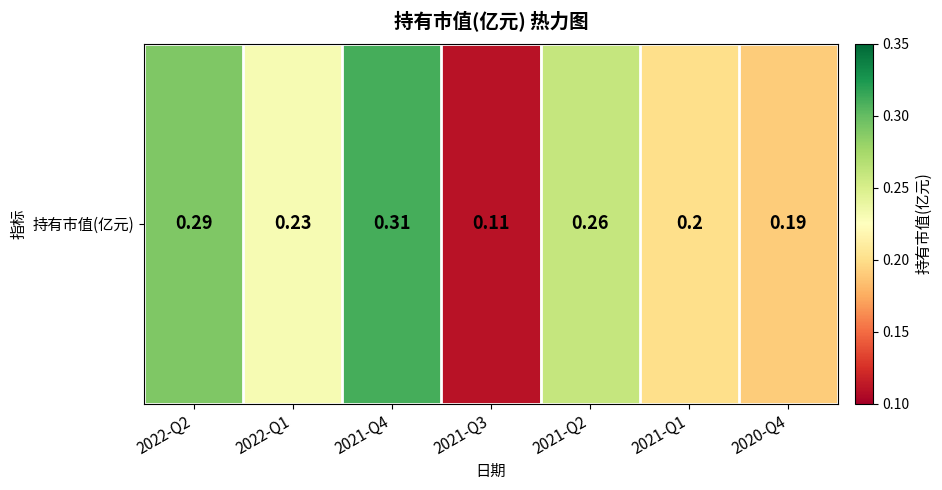

Reading right to left, what are all the values shown in this chart?

2020-Q4=0.2	2021-Q1=0.2	2021-Q2=0.3	2021-Q3=0.1	2021-Q4=0.3	2022-Q1=0.2	2022-Q2=0.3